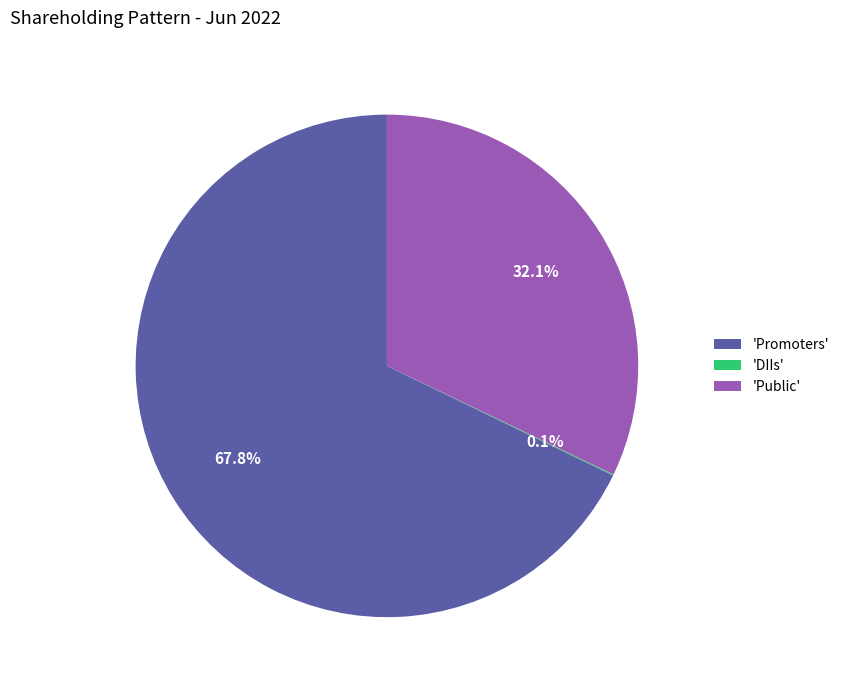

Is there any slice that represents more than half of the pie?

Yes